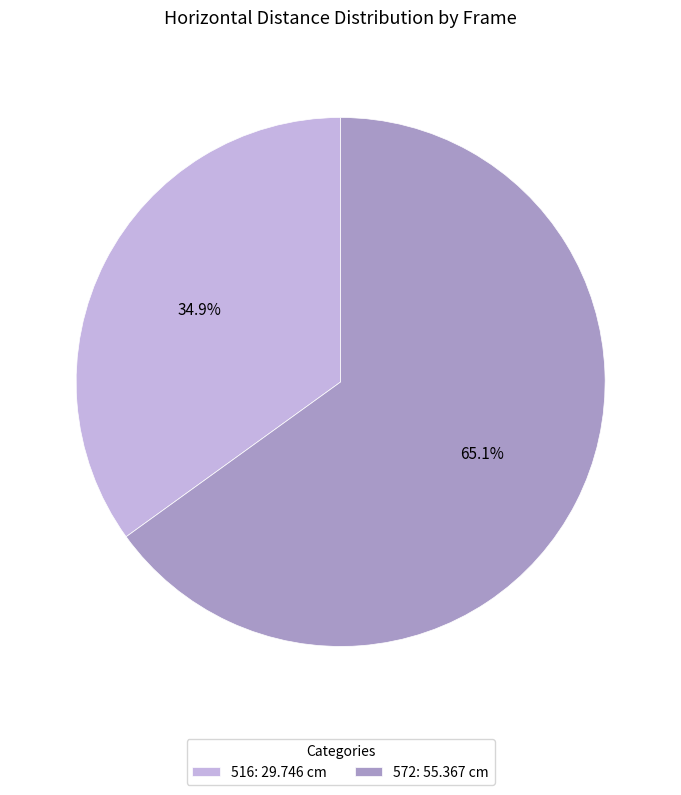

Which slice is the smallest?

516